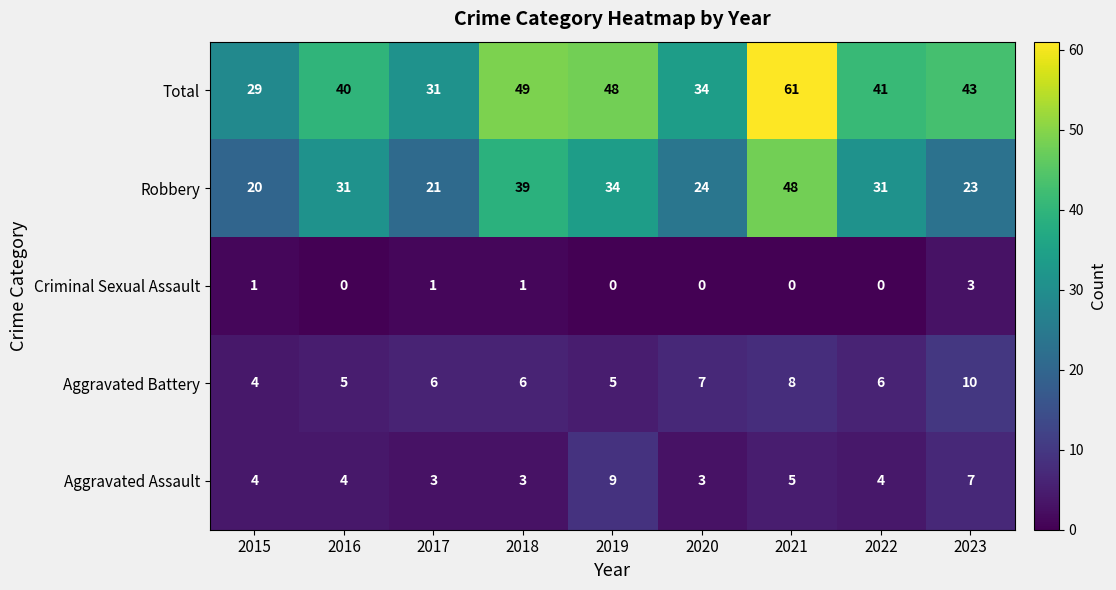

How many Aggravated Battery values are between 5 and 7?

6